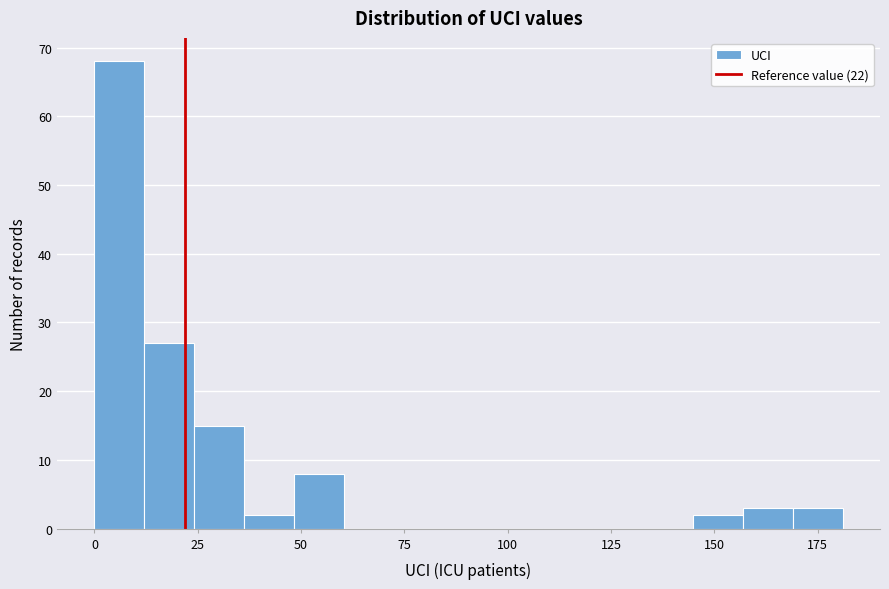

Read against the x-axis, roughly where is the centre of the tallest bar?

5